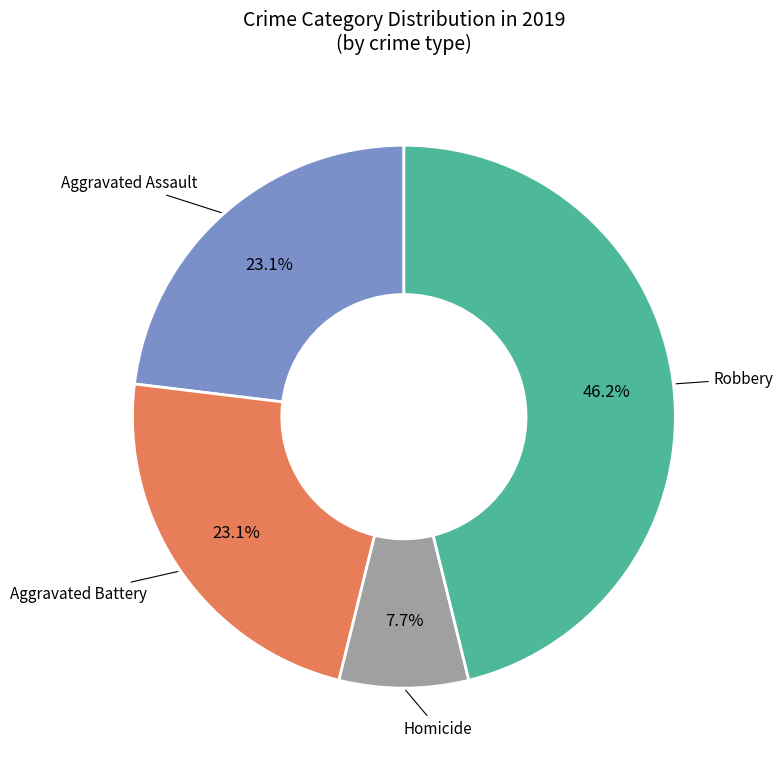

What is the ratio of the value at Aggravated Battery to the value at Aggravated Assault?

1.0